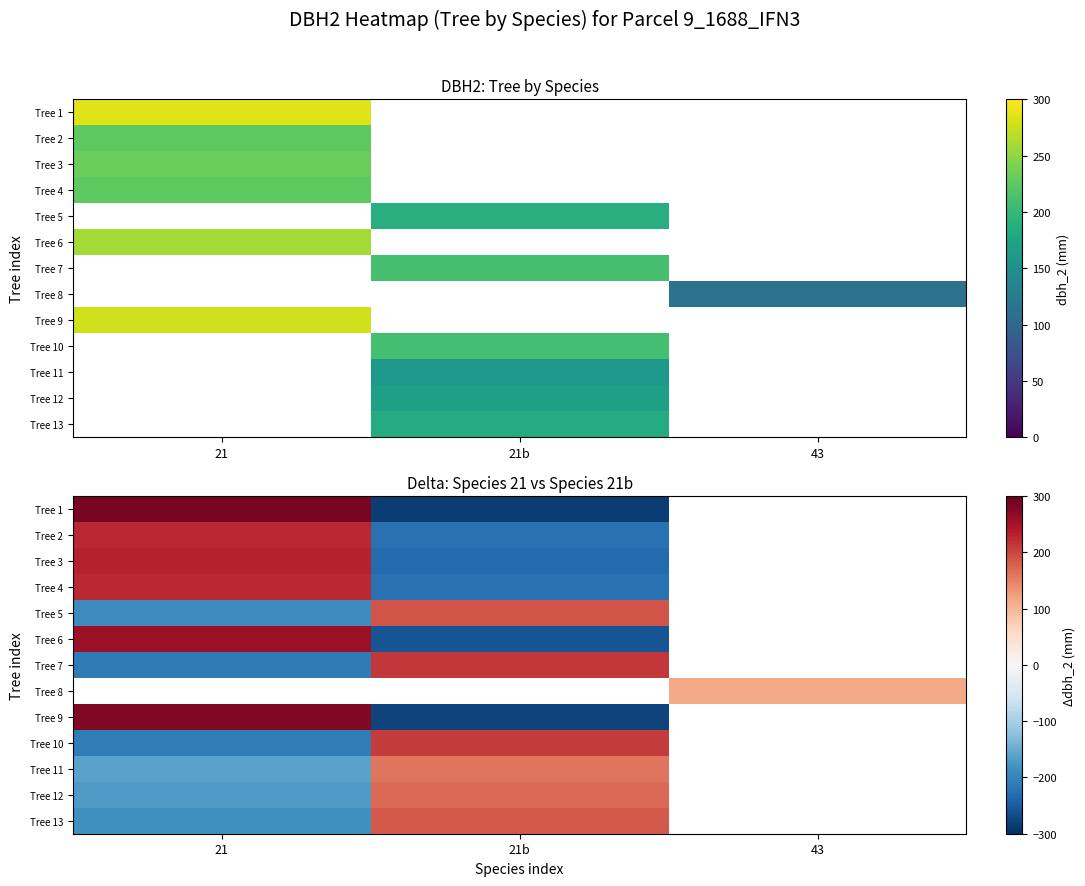

How many categories are shown in the chart?

3